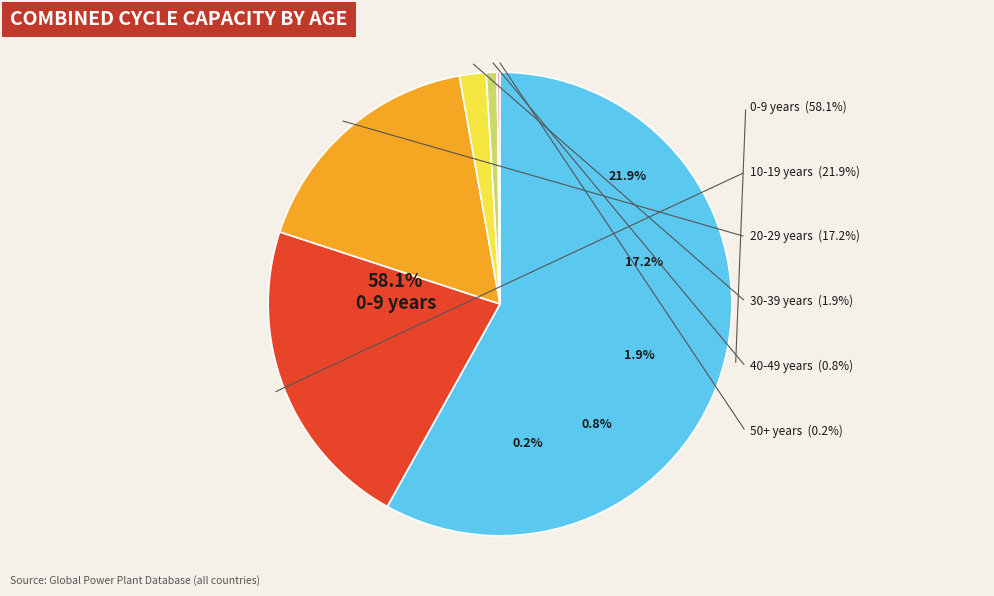

Is it true that 10-19 years is 22% of the pie?

True